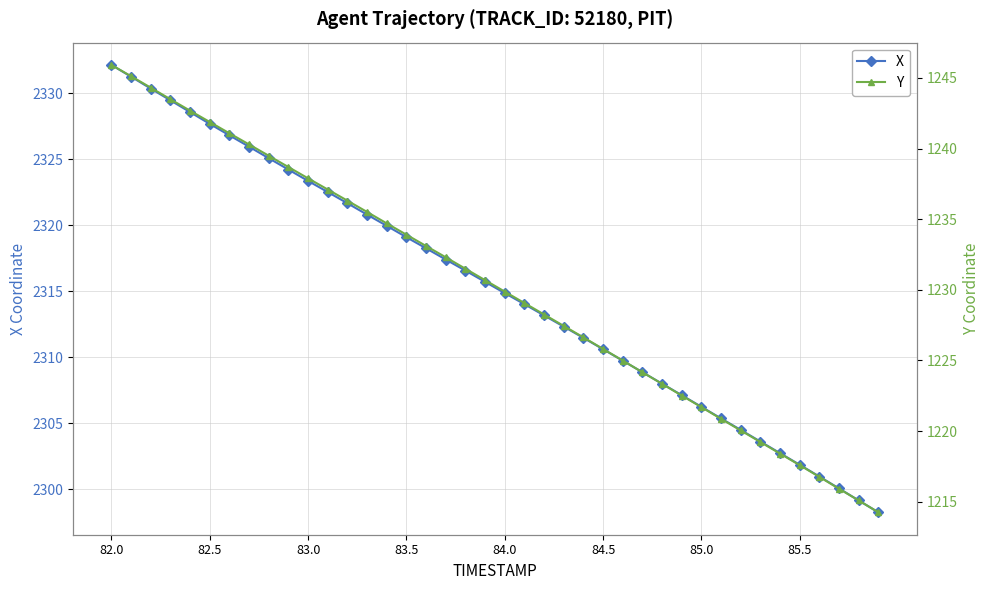

The X series shows 631.0 at 82.0. True or false?

False